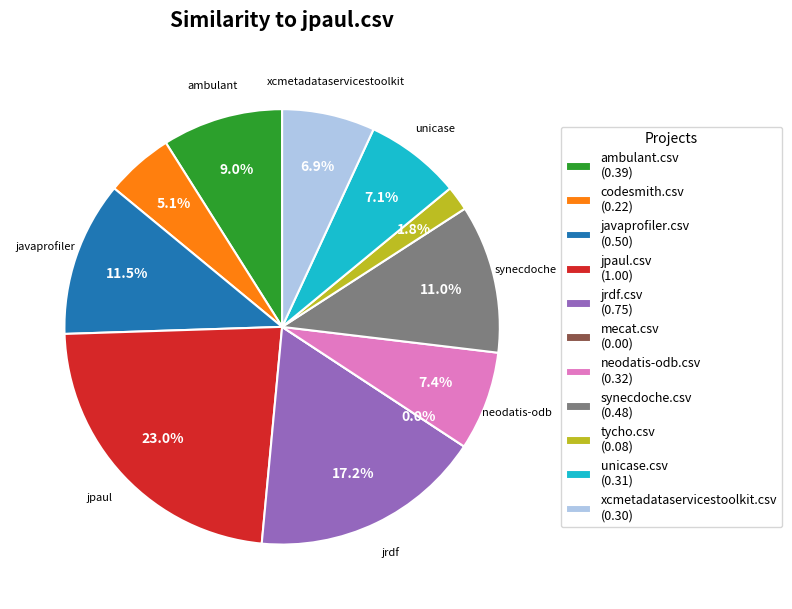

What is the total percentage of neodatis-odb.csv and ambulant.csv?

16.3%